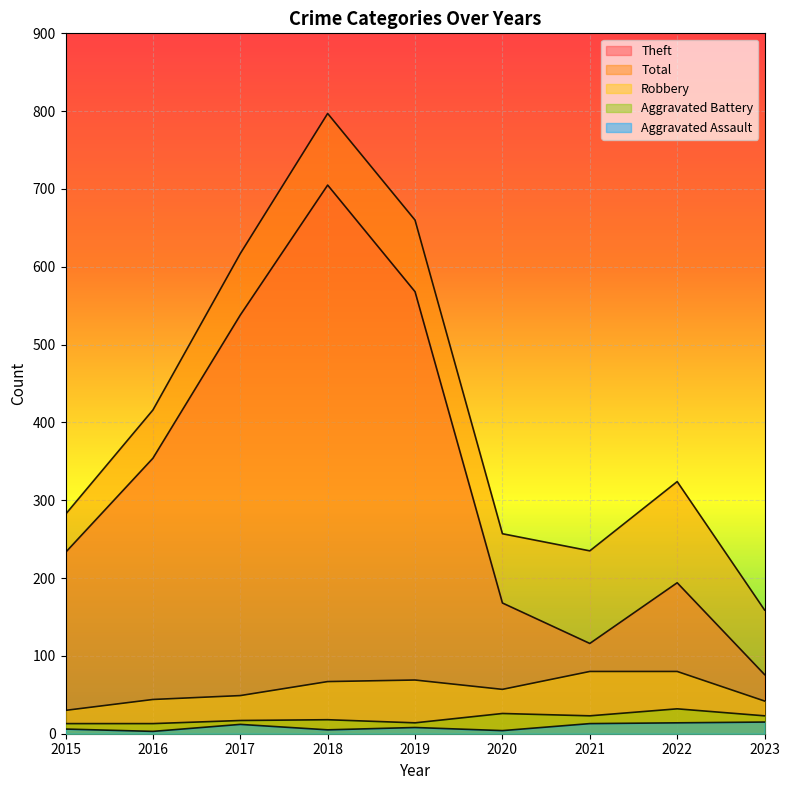

True or false: Aggravated Battery and Theft intersect in this chart.

False